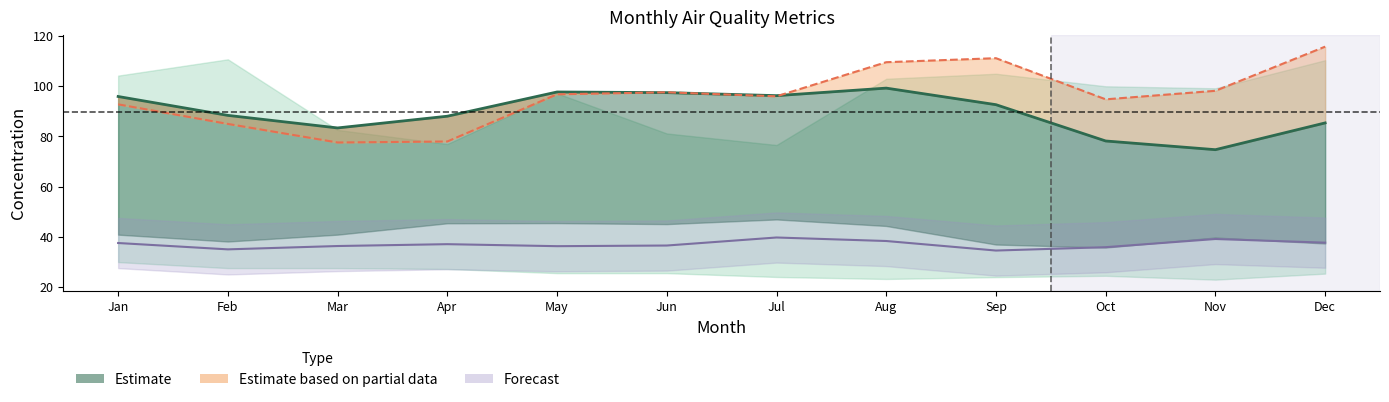

At which category does avg3y_avg5d_pm25 reach its first local peak?

May